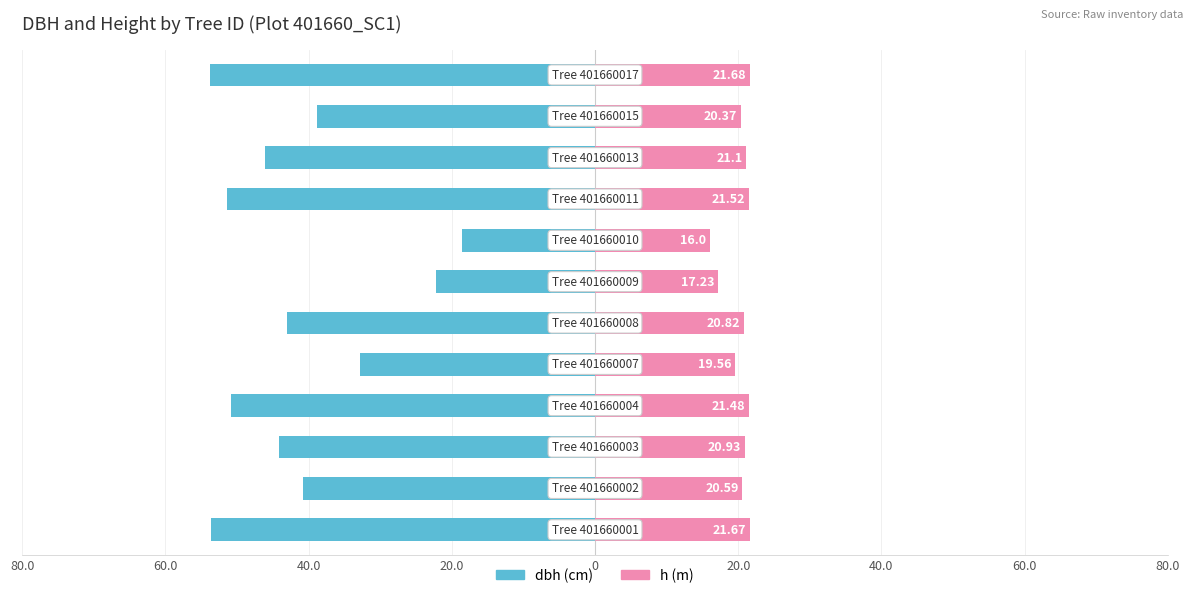

Reading right to left, transcribe all the data shown in this chart.

dbh (cm): -53.8	-38.8	-46.1	-51.4	-18.6	-22.1	-43.0	-32.9	-50.8	-44.2	-40.8	-53.6
h (m): 21.7	20.4	21.1	21.5	16.0	17.2	20.8	19.6	21.5	20.9	20.6	21.7